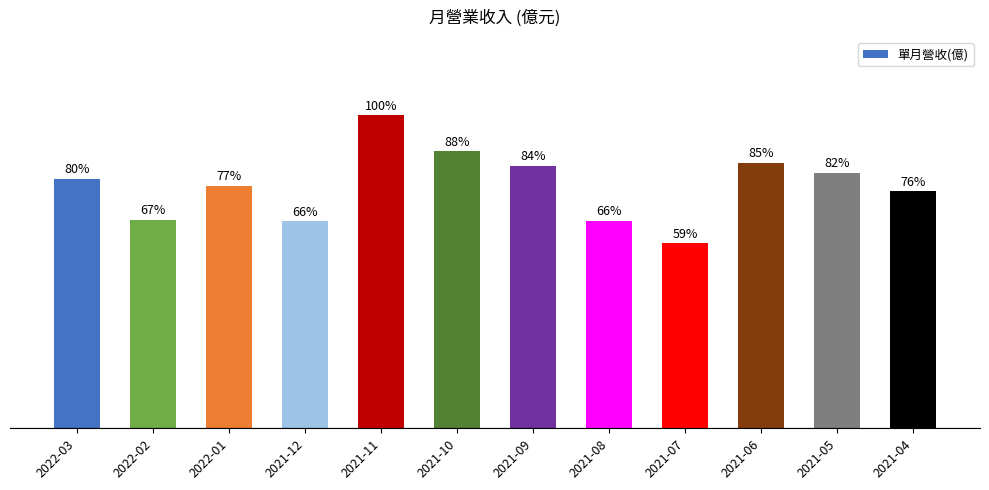

What position from the left is 2021-04?

12